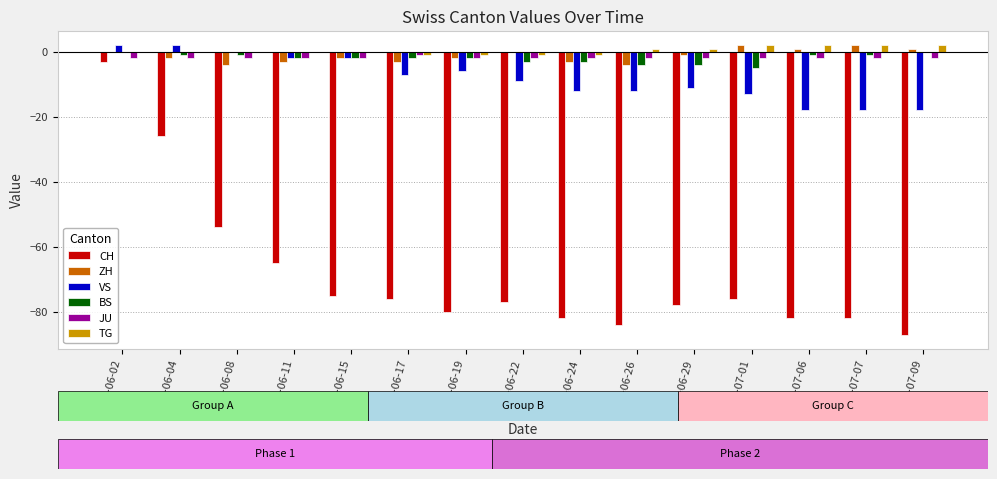

Reading left to right, transcribe all the data shown in this chart.

CH: 2020-06-02=-3	2020-06-04=-26	2020-06-08=-54	2020-06-11=-65	2020-06-15=-75	2020-06-17=-76	2020-06-19=-80	2020-06-22=-77	2020-06-24=-82	2020-06-26=-84	2020-06-29=-78	2020-07-01=-76	2020-07-06=-82	2020-07-07=-82	2020-07-09=-87
ZH: 2020-06-02=0	2020-06-04=-2	2020-06-08=-4	2020-06-11=-3	2020-06-15=-2	2020-06-17=-3	2020-06-19=-2	2020-06-22=0	2020-06-24=-3	2020-06-26=-4	2020-06-29=-1	2020-07-01=2	2020-07-06=1	2020-07-07=2	2020-07-09=1
VS: 2020-06-02=2	2020-06-04=2	2020-06-08=0	2020-06-11=-2	2020-06-15=-2	2020-06-17=-7	2020-06-19=-6	2020-06-22=-9	2020-06-24=-12	2020-06-26=-12	2020-06-29=-11	2020-07-01=-13	2020-07-06=-18	2020-07-07=-18	2020-07-09=-18
BS: 2020-06-02=0	2020-06-04=-1	2020-06-08=-1	2020-06-11=-2	2020-06-15=-2	2020-06-17=-2	2020-06-19=-2	2020-06-22=-3	2020-06-24=-3	2020-06-26=-4	2020-06-29=-4	2020-07-01=-5	2020-07-06=-1	2020-07-07=-1	2020-07-09=0
JU: 2020-06-02=-2	2020-06-04=-2	2020-06-08=-2	2020-06-11=-2	2020-06-15=-2	2020-06-17=-1	2020-06-19=-2	2020-06-22=-2	2020-06-24=-2	2020-06-26=-2	2020-06-29=-2	2020-07-01=-2	2020-07-06=-2	2020-07-07=-2	2020-07-09=-2
TG: 2020-06-02=0	2020-06-04=0	2020-06-08=0	2020-06-11=0	2020-06-15=0	2020-06-17=-1	2020-06-19=-1	2020-06-22=-1	2020-06-24=-1	2020-06-26=1	2020-06-29=1	2020-07-01=2	2020-07-06=2	2020-07-07=2	2020-07-09=2